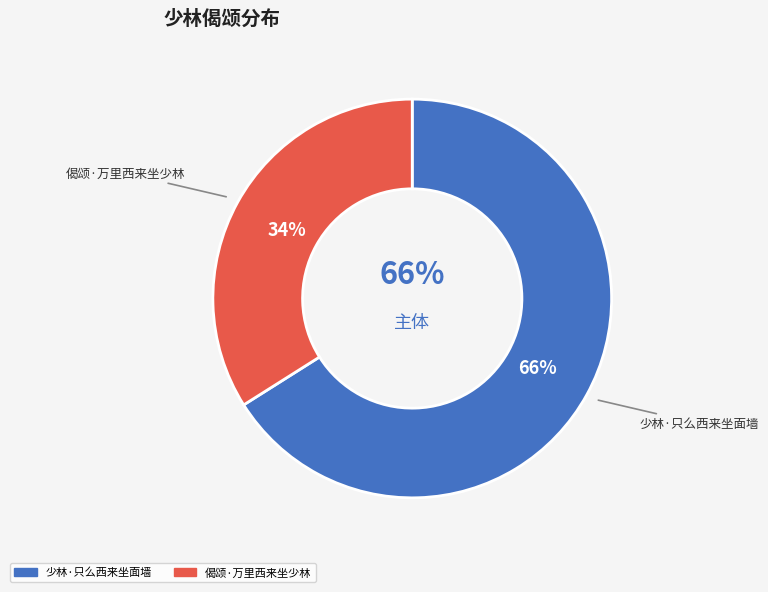

Count the number of slices in the pie.

2